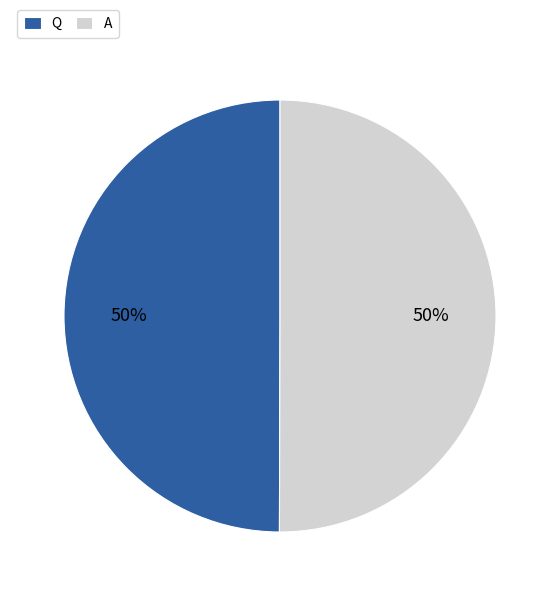

To the nearest percent, what is the combined percentage of Q and A?

100%